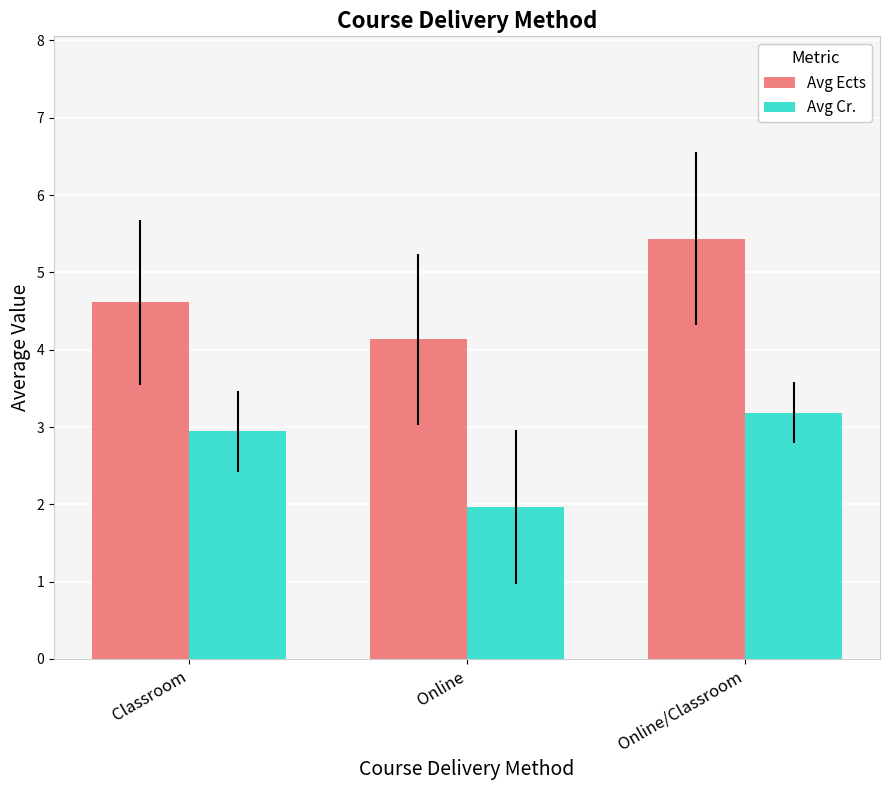

At how many categories does at least one series exceed 3?

3